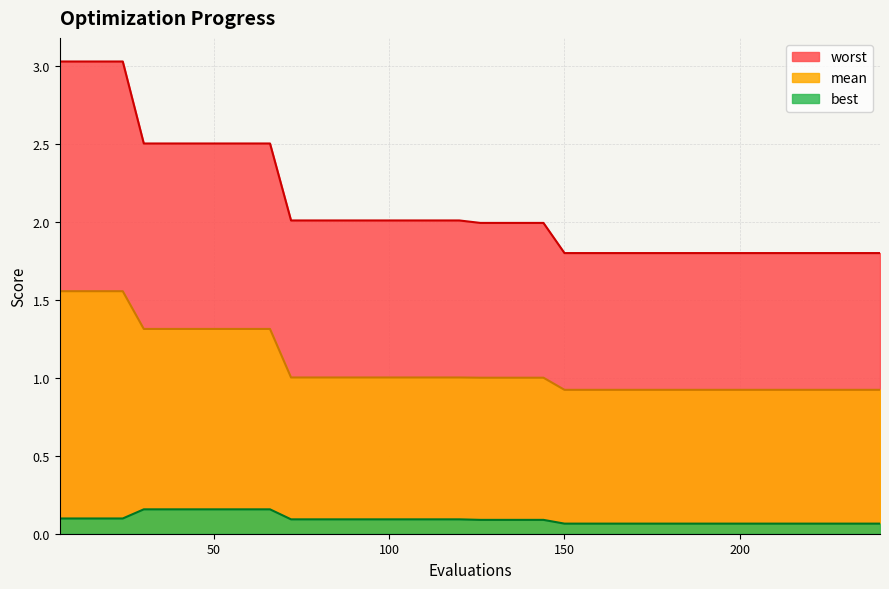

Rank the series by their maximum value, from highest to lowest.

worst, mean, best